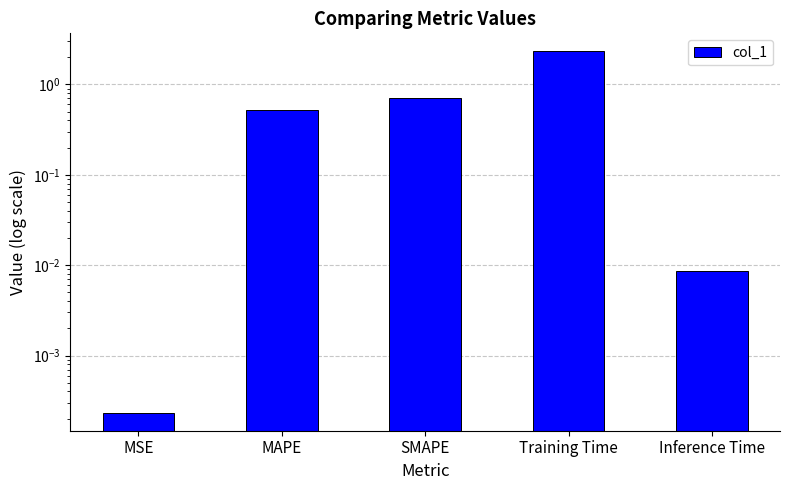

Are the bars grouped side by side (vs. stacked)?

No